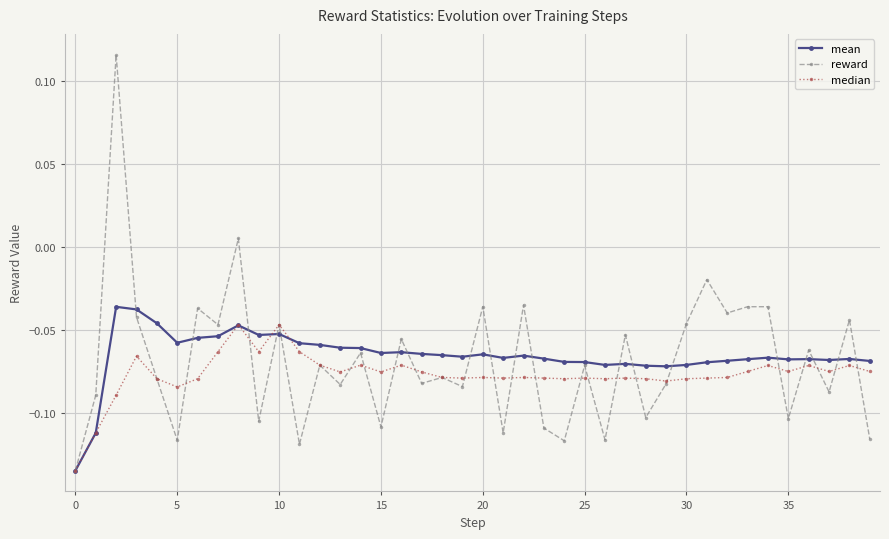

True or false: mean has more than 2 points higher than both neighbors.

True